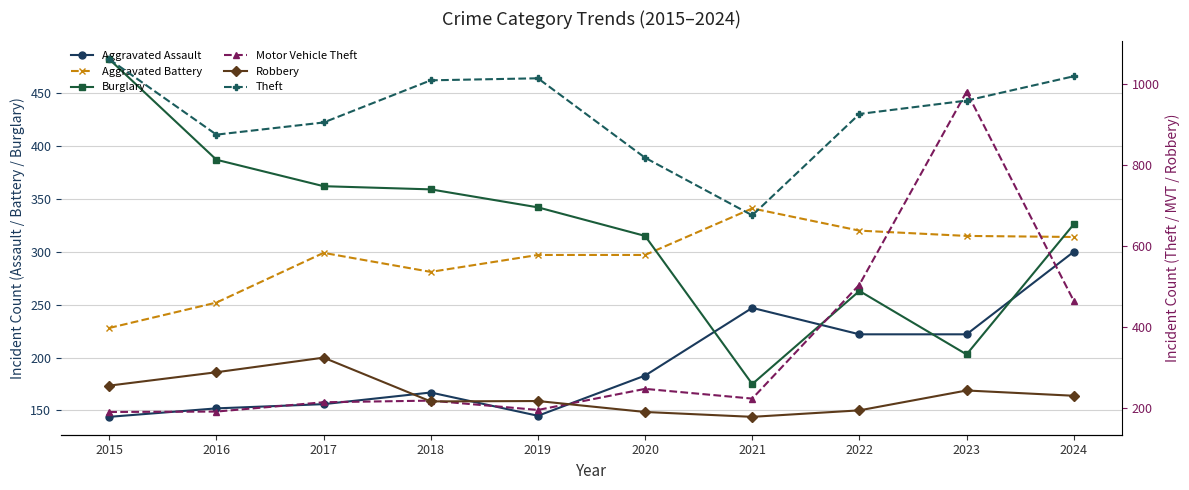

Reading left to right, transcribe all the data shown in this chart.

Aggravated Assault: 2015=144	2016=152	2017=156	2018=167	2019=145	2020=183	2021=247	2022=222	2023=222	2024=300
Aggravated Battery: 2015=228	2016=252	2017=299	2018=281	2019=297	2020=297	2021=341	2022=320	2023=315	2024=314
Burglary: 2015=482	2016=387	2017=362	2018=359	2019=342	2020=315	2021=175	2022=263	2023=203	2024=326
Motor Vehicle Theft: 2015=190	2016=191	2017=214	2018=218	2019=195	2020=247	2021=223	2022=504	2023=980	2024=464
Robbery: 2015=255	2016=288	2017=324	2018=216	2019=217	2020=190	2021=178	2022=194	2023=243	2024=230
Theft: 2015=1060	2016=874	2017=904	2018=1008	2019=1013	2020=817	2021=675	2022=925	2023=958	2024=1018